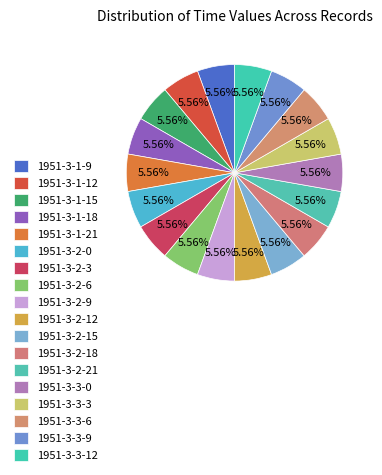

Which has a higher value, 1951-3-3-12 or 1951-3-3-3?

1951-3-3-12